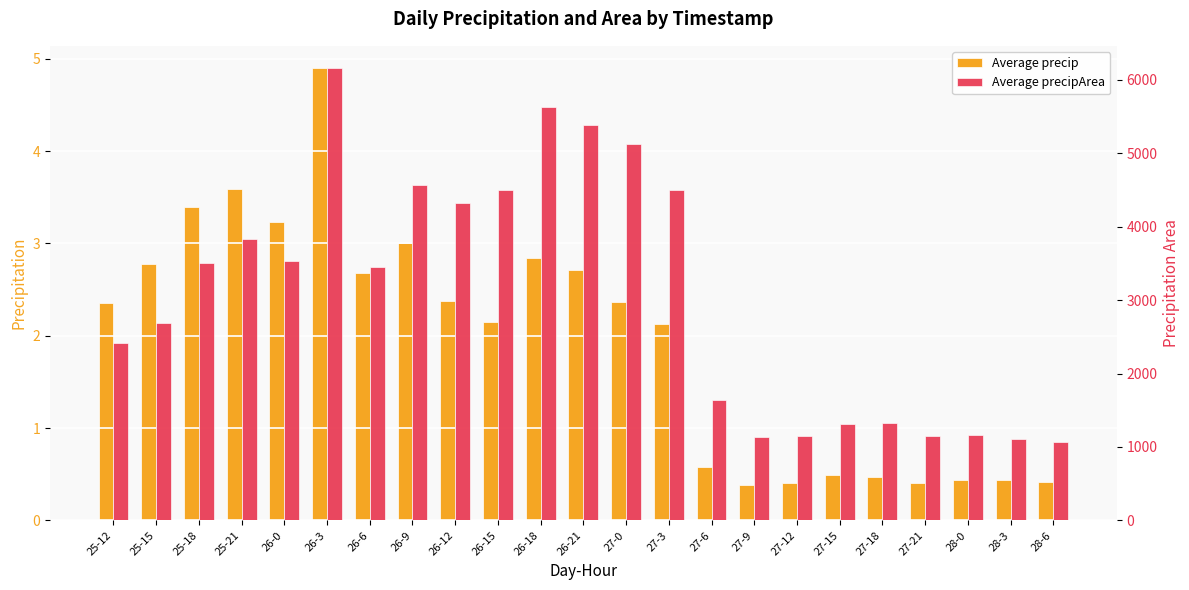

Which series has the largest total across all categories?

Average precipArea